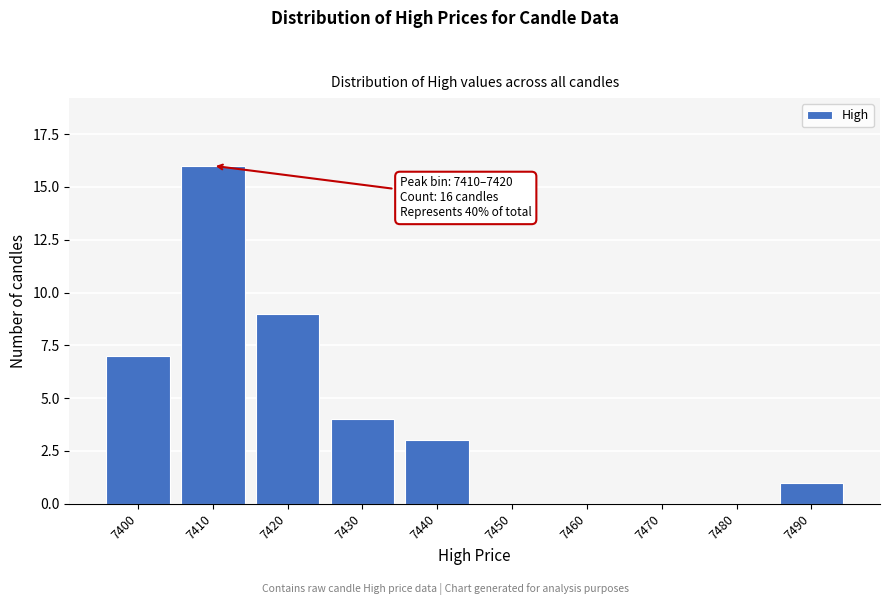

Reading right to left, list all the values displayed in this chart.

7490=1	7480=0	7470=0	7460=0	7450=0	7440=3	7430=4	7420=9	7410=16	7400=7